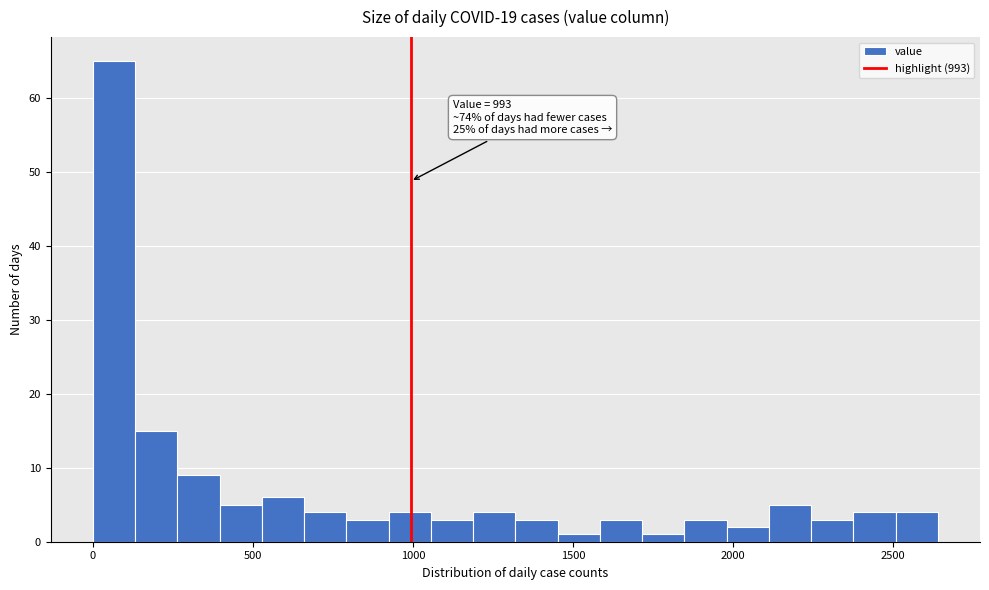

Read against the x-axis, roughly where is the centre of the tallest bar?

50